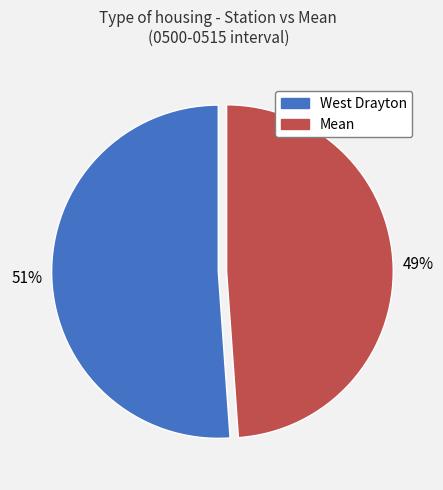

Between Mean and West Drayton, which is larger?

West Drayton